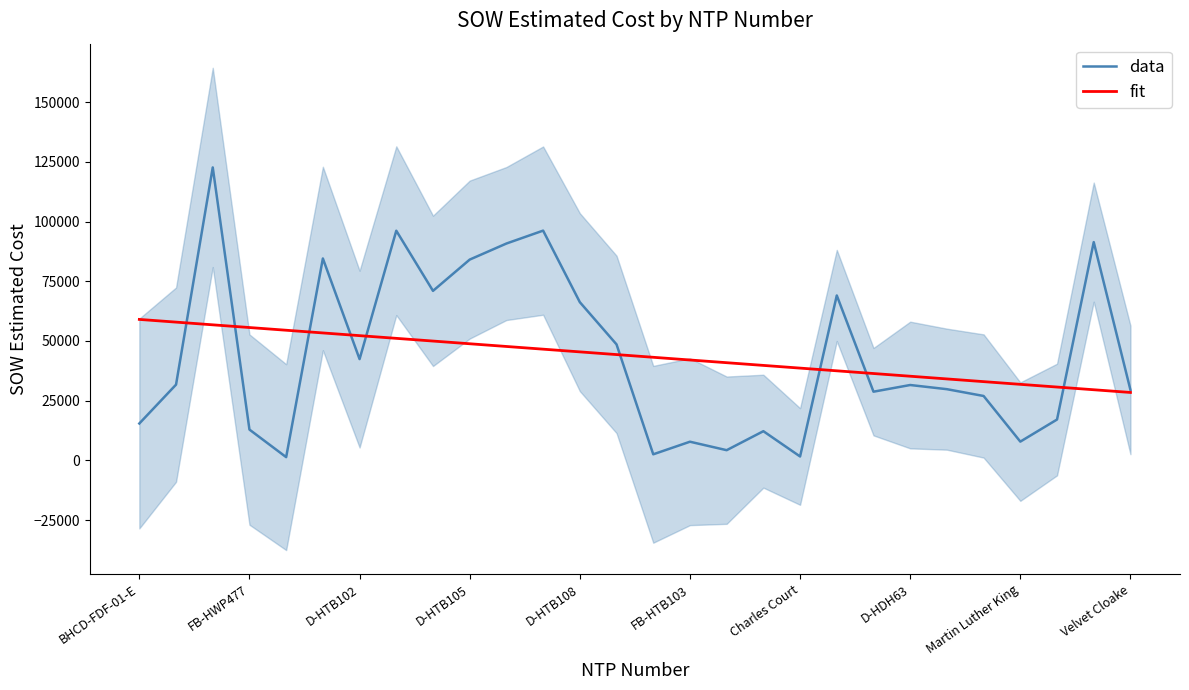

Where is data nearest to the value 62029?

D-HTB108